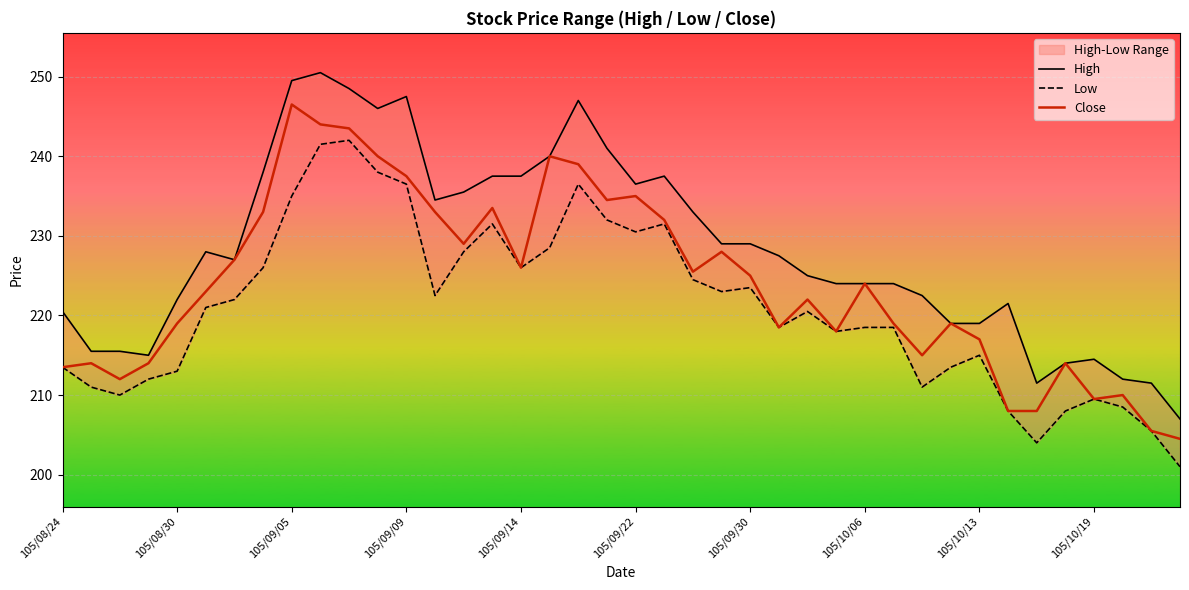

What is the minimum value shown in the chart?

201.0